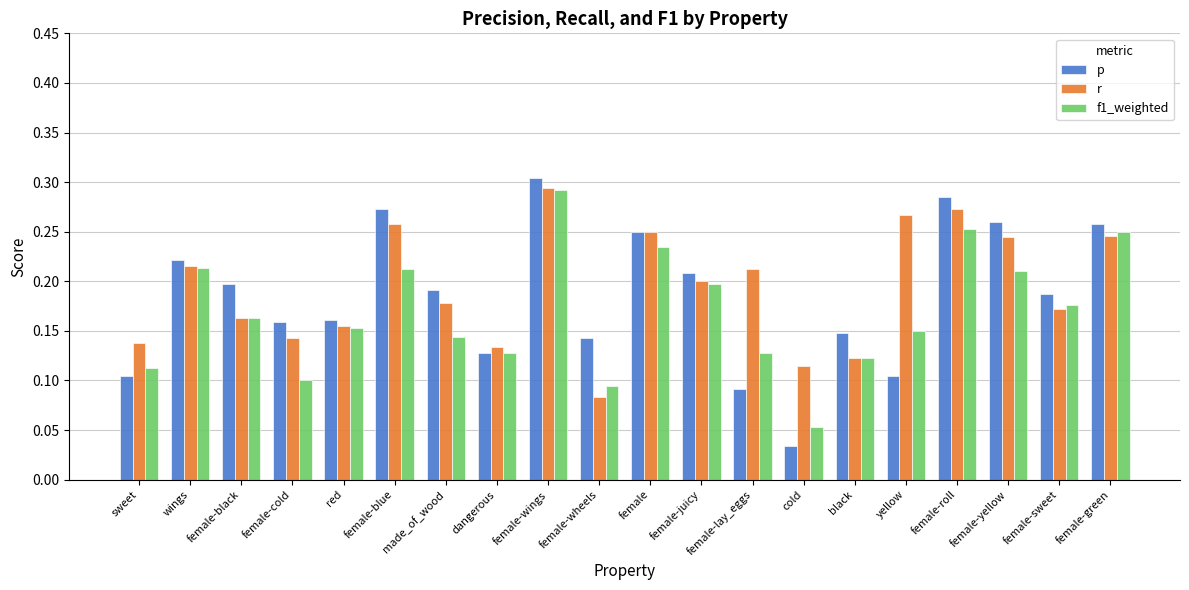

Is the value of f1_weighted at cold greater than the value of r at female-roll?

No